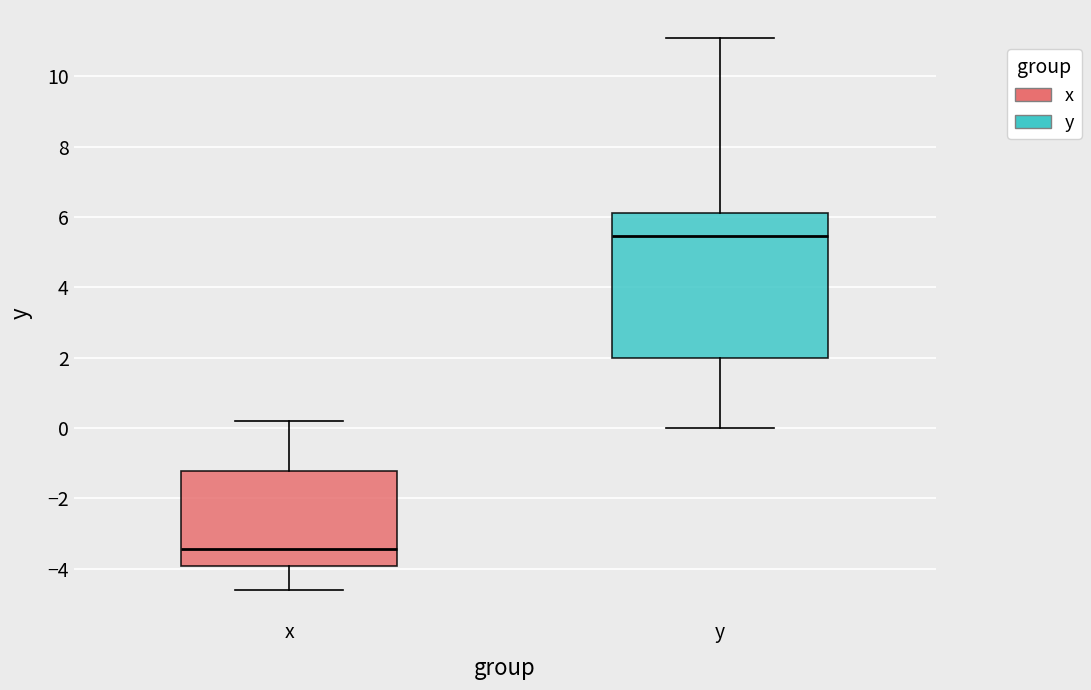

Reading left to right, transcribe this box plot: for each box, give where its median line is, the range the box spans, and where its two whiskers end, as read against the y-axis. The values are not printed on the chart, so give them approximately, as read against the axis.

x: median -3.4, box -4.0 to -1.2, whiskers -4.6 to 0.2
y: median 5.4, box 2.0 to 6.2, whiskers 0.0 to 11.2